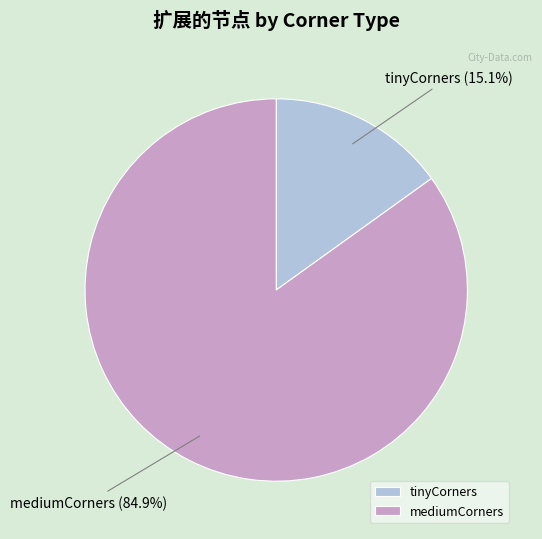

Between mediumCorners and tinyCorners, which is larger?

mediumCorners